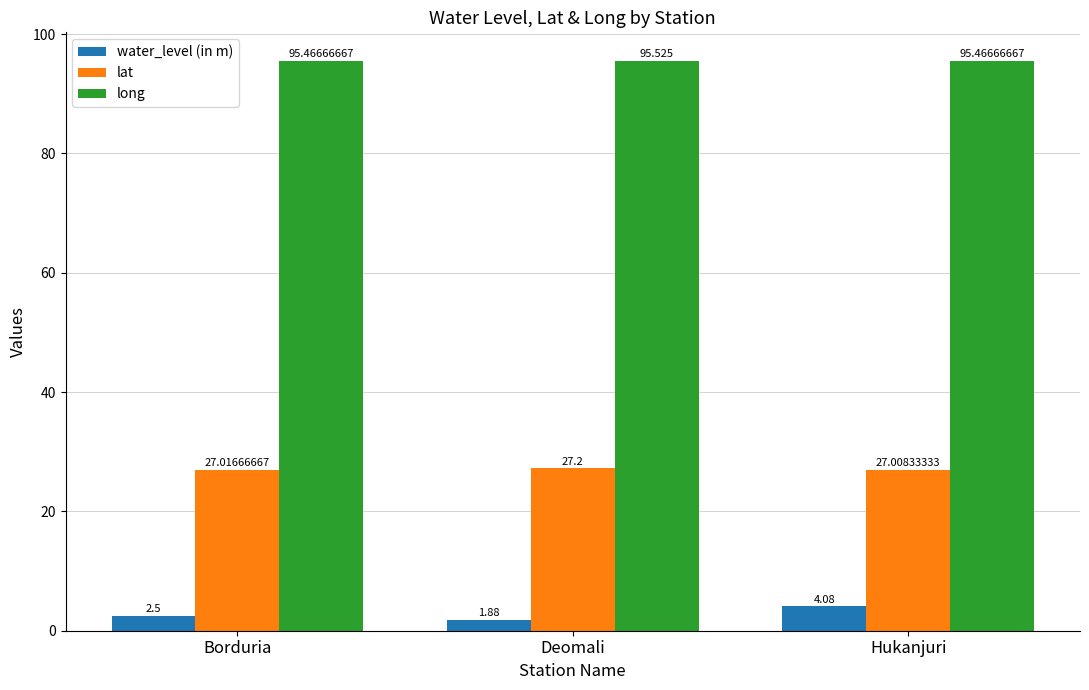

Which category has the lowest value across all series?

Deomali